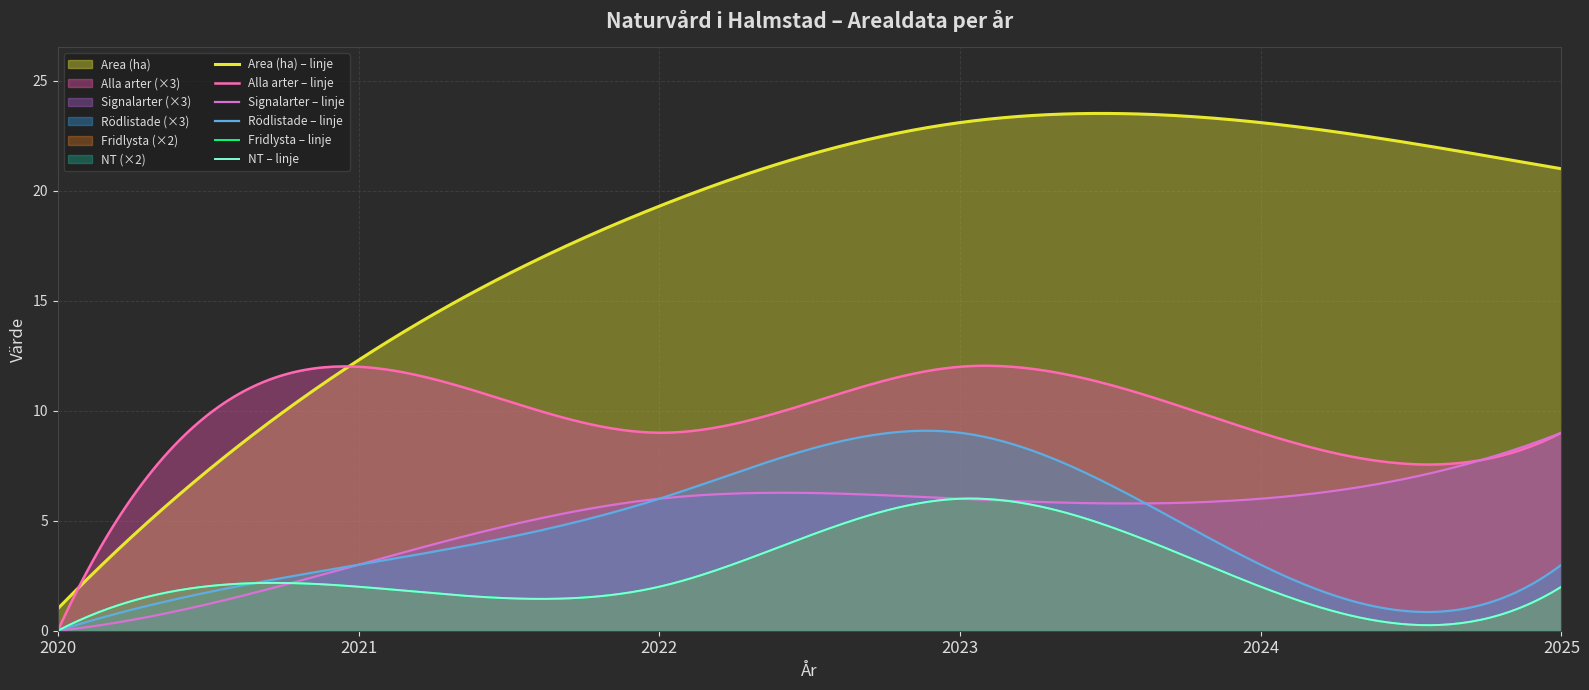

The value of Rödlistade at 2024 is 1.7. True or false?

False